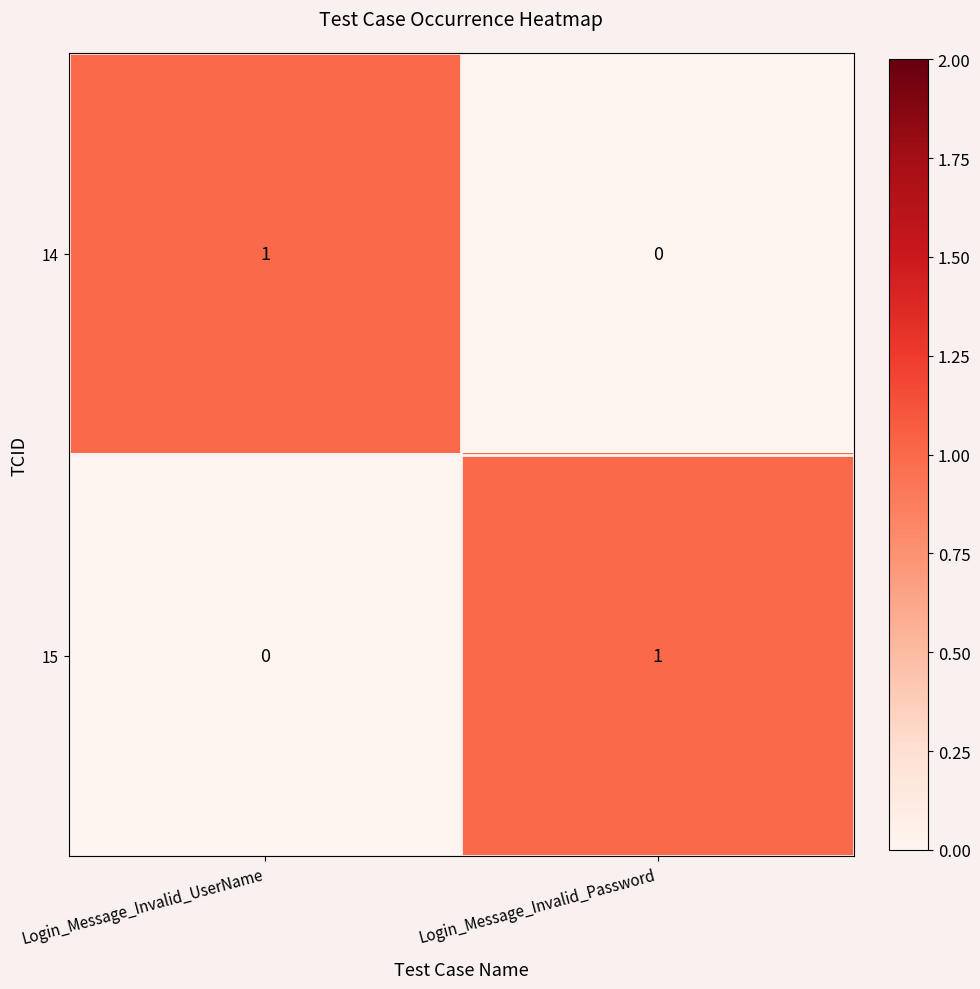

Reading left to right, what are all the values shown in this chart?

14: Login_Message_Invalid_UserName=1	Login_Message_Invalid_Password=0
15: Login_Message_Invalid_UserName=0	Login_Message_Invalid_Password=1